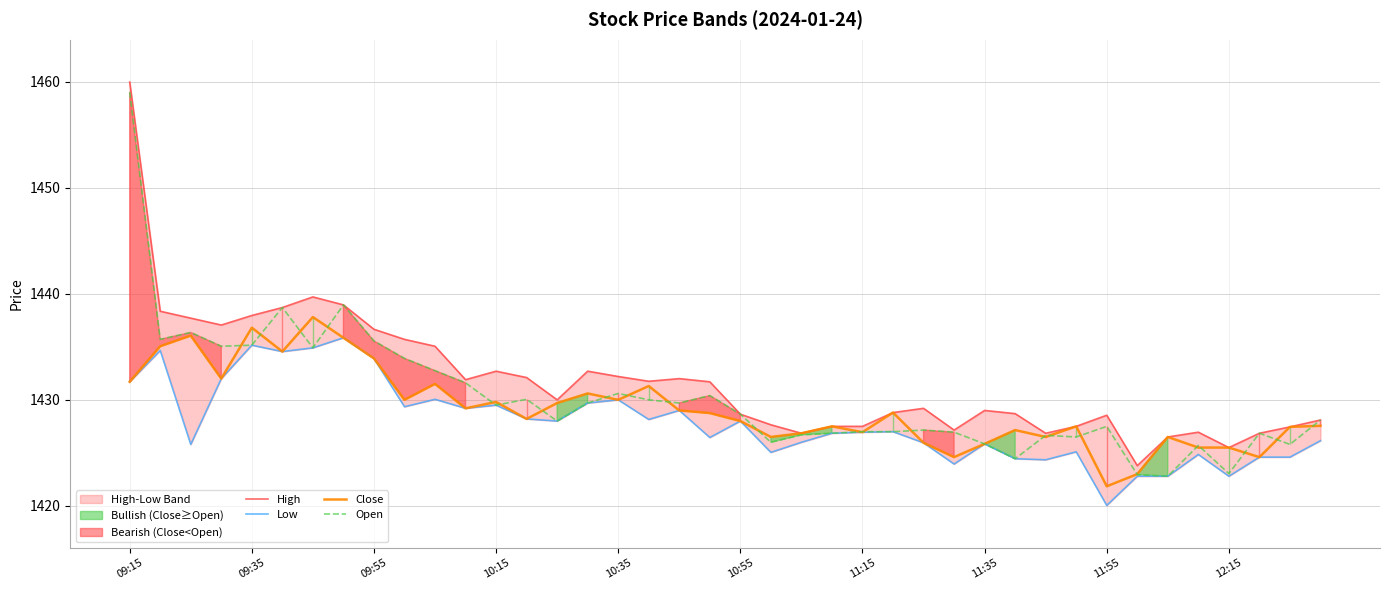

How many data points in Low are less than 1427?

20